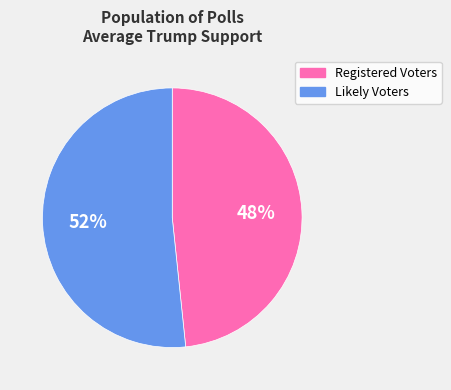

Is Registered Voters the majority of the pie?

No